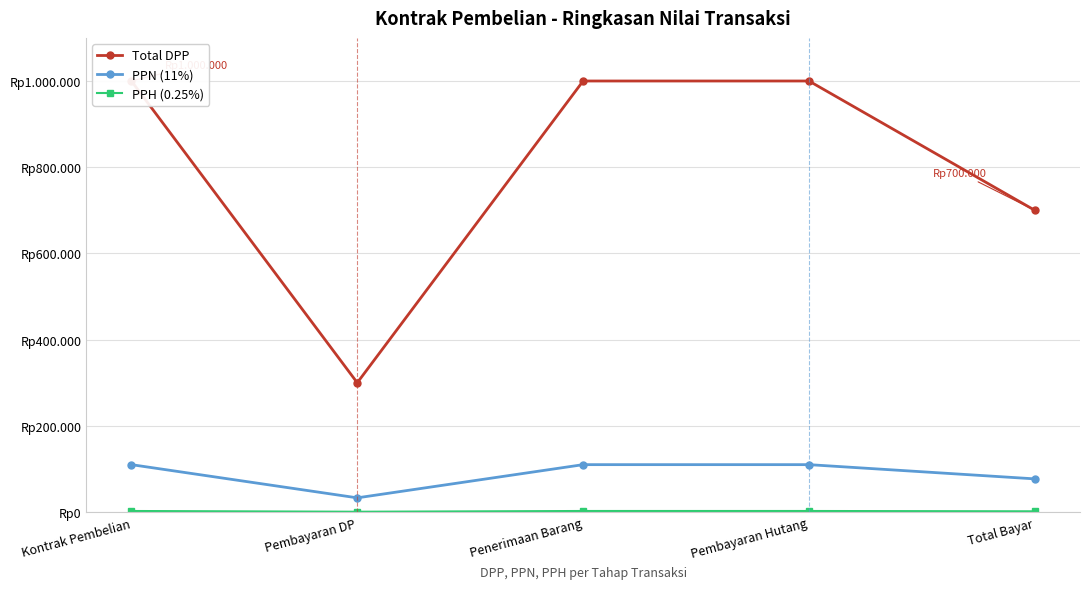

In PPH (0.25%), how many points are lower than both neighbors (excluding endpoints)?

1